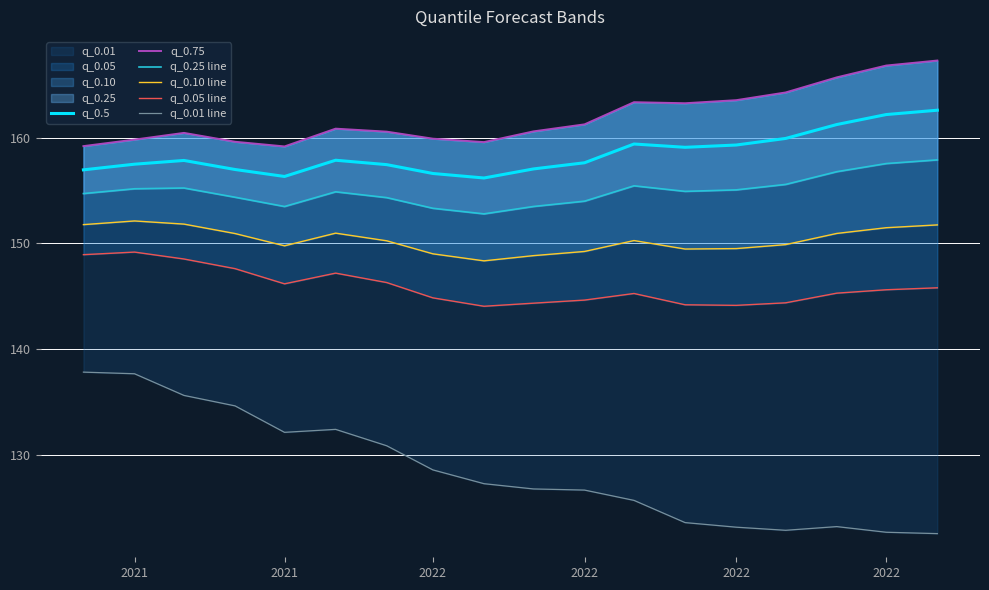

What is the minimum value for q_0.01 line?

122.6